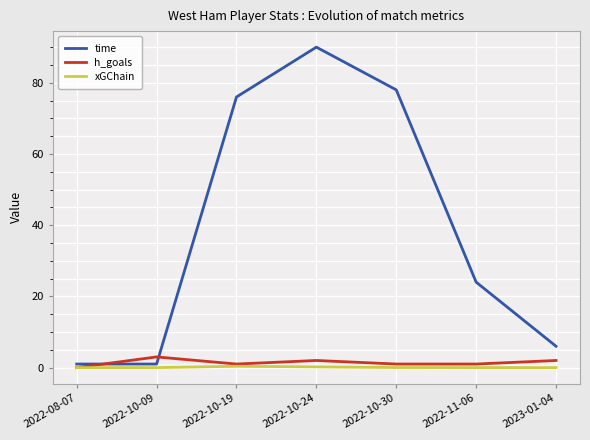

True or false: xGChain has more than 0 interior local peaks.

True